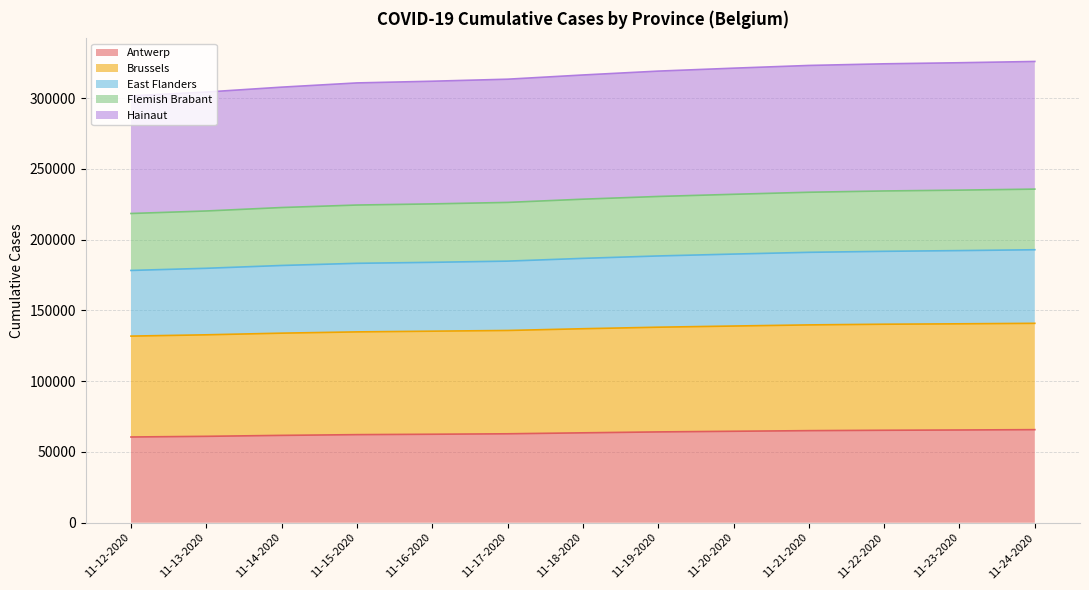

What is the maximum value for Antwerp?

65744